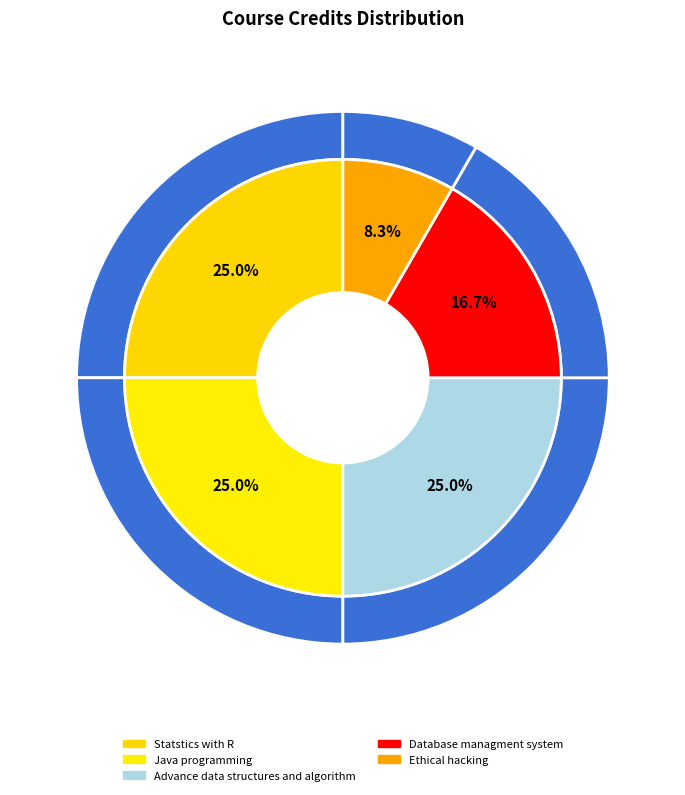

Is Database managment system the majority of the pie?

No